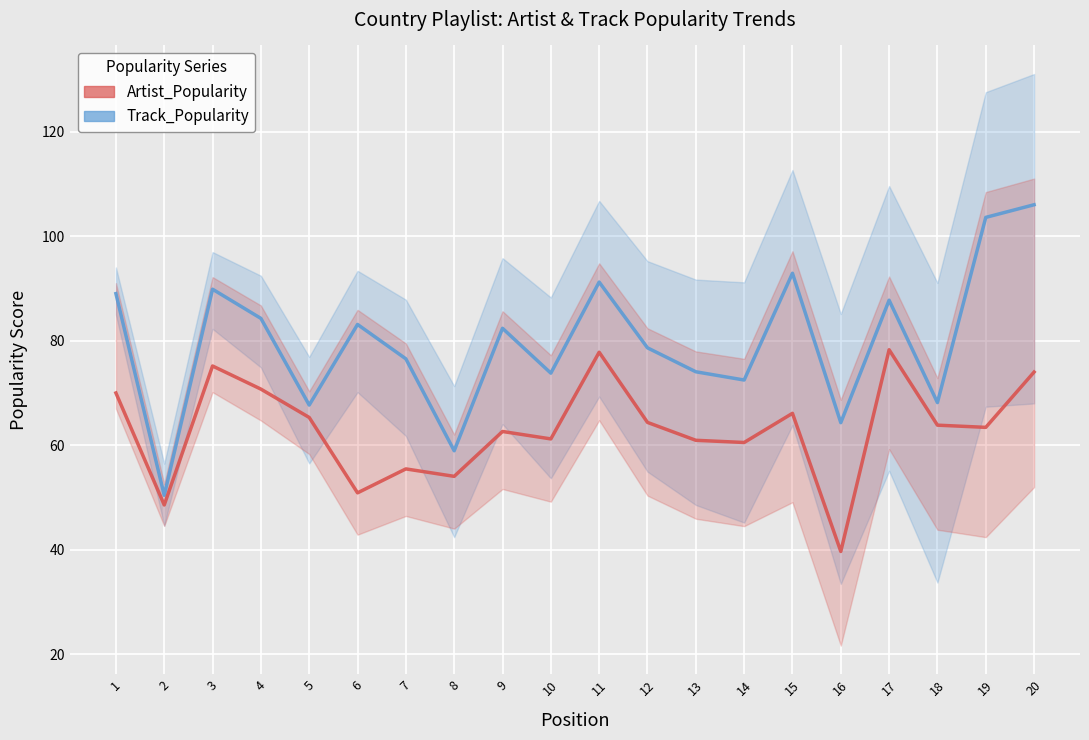

At which category does Track_Popularity_line reach its first local valley?

2